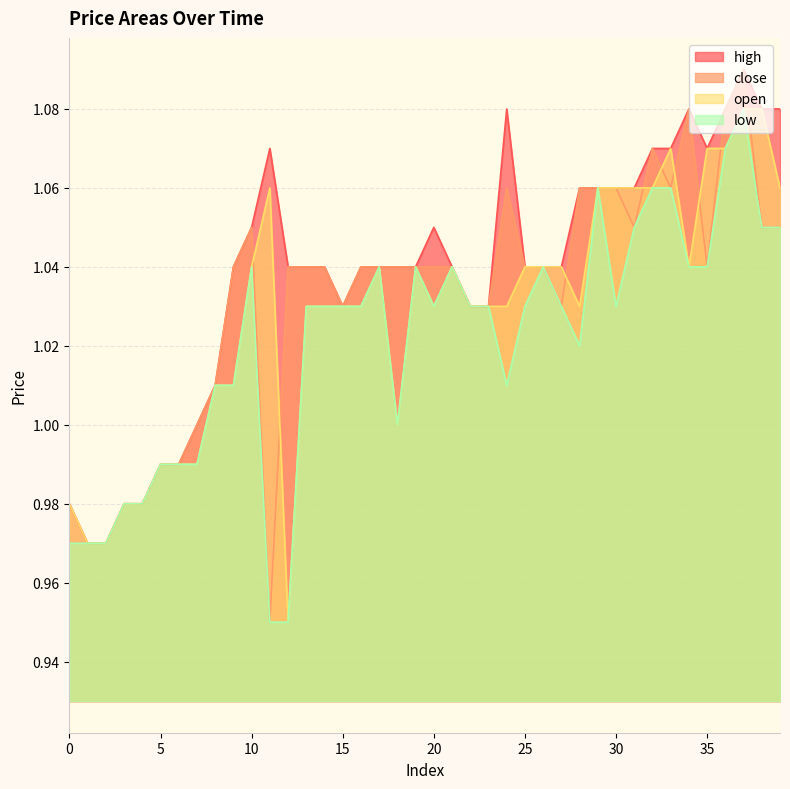

Does the chart have visible grid lines?

Yes